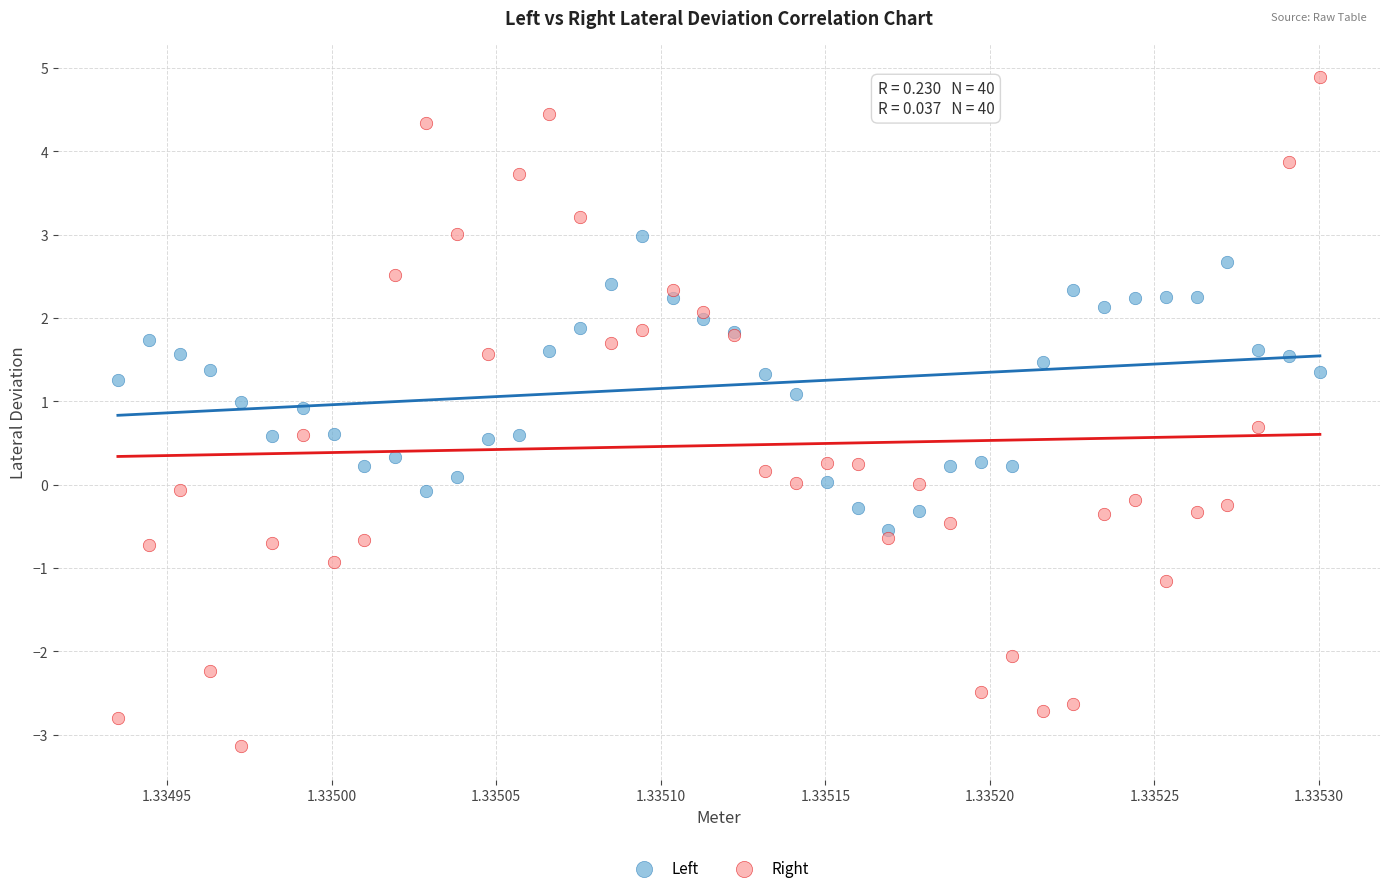

What are all the series names shown in the legend?

Left, Right